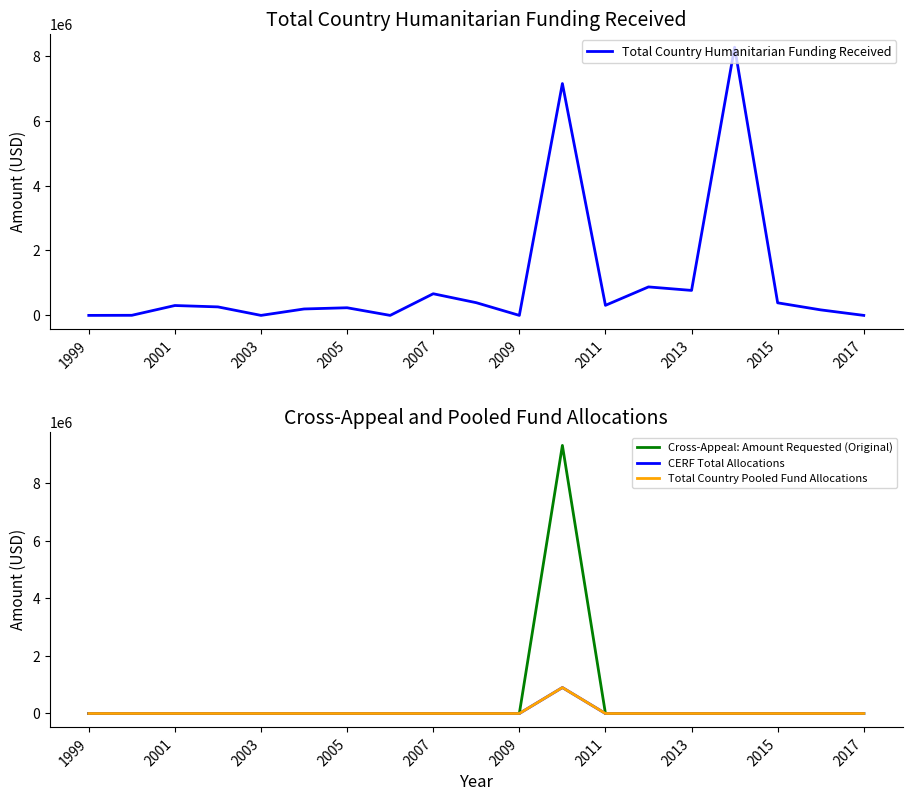

What is the difference between the maximum and second lowest values in the Total Country Pooled Fund Allocations series?

901749